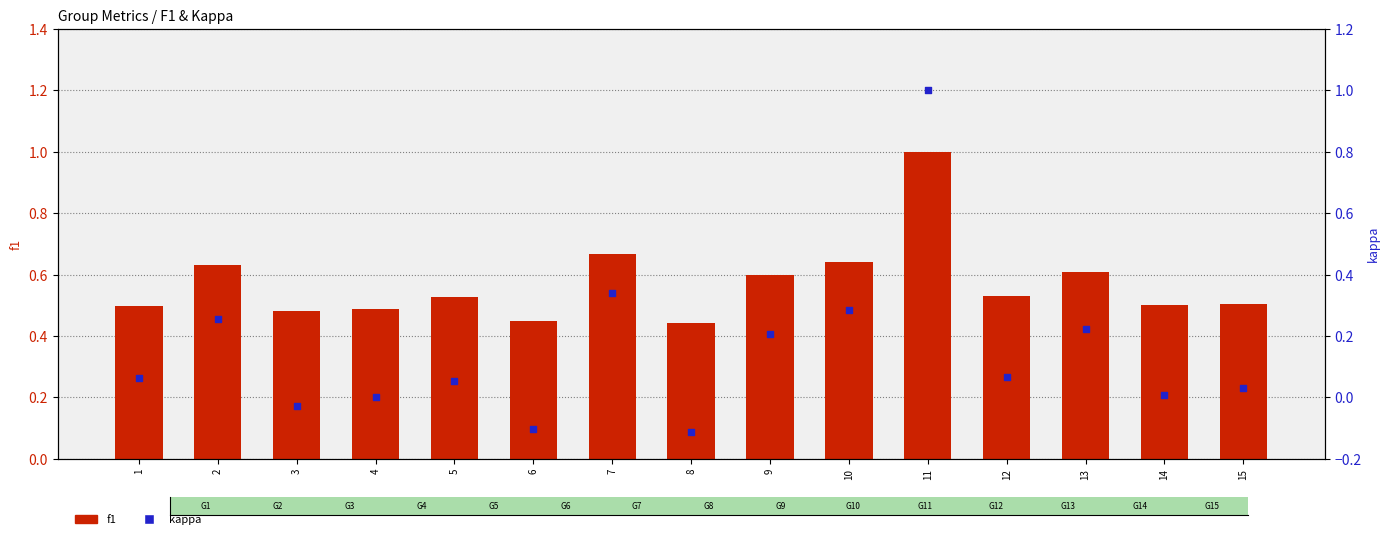

Is the value of f1 at 3 greater than the value of kappa at 14?

Yes